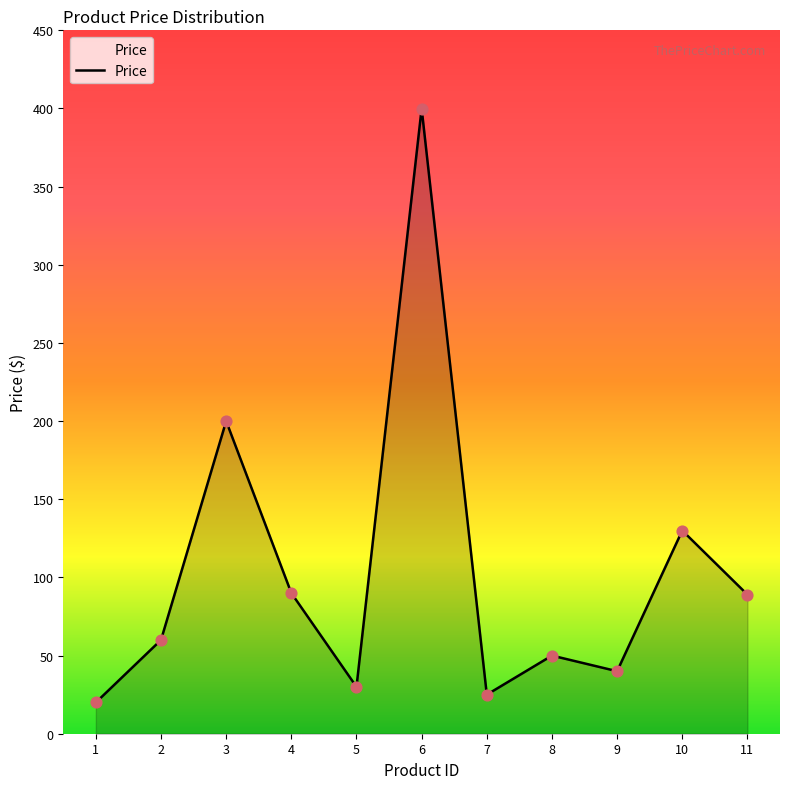

What is the change in value from 4 to 9?

-50.0